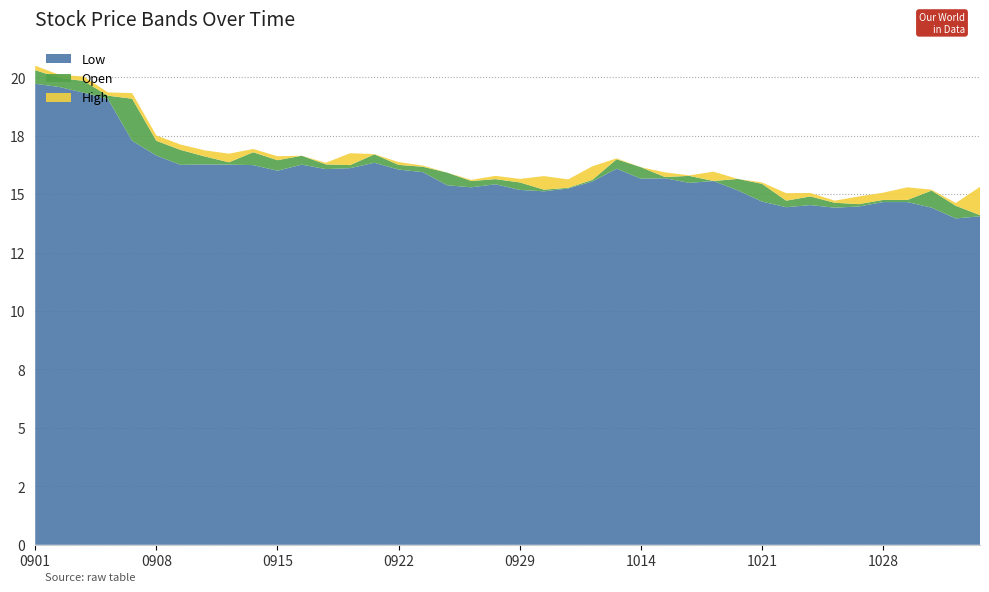

Reading left to right, extract all data points from this chart.

Open: 20200901=20.3	20200902=20.0	20200903=19.8	20200904=19.2	20200907=19.1	20200908=17.3	20200909=16.9	20200910=16.6	20200911=16.4	20200914=16.8	20200915=16.4	20200916=16.6	20200917=16.3	20200918=16.2	20200921=16.7	20200922=16.2	20200923=16.2	20200924=15.9	20200925=15.6	20200928=15.6	20200929=15.5	20200930=15.2	20201009=15.3	20201012=15.6	20201013=16.5	20201014=16.1	20201015=15.7	20201016=15.8	20201019=15.6	20201020=15.7	20201021=15.4	20201022=14.7	20201023=14.9	20201026=14.6	20201027=14.6	20201028=14.8	20201029=14.8	20201030=15.2	20201102=14.5	20201103=14.1
High: 20200901=20.5	20200902=20.1	20200903=20.0	20200904=19.4	20200907=19.3	20200908=17.5	20200909=17.1	20200910=16.9	20200911=16.7	20200914=16.9	20200915=16.6	20200916=16.6	20200917=16.3	20200918=16.8	20200921=16.7	20200922=16.4	20200923=16.2	20200924=15.9	20200925=15.6	20200928=15.8	20200929=15.7	20200930=15.8	20201009=15.6	20201012=16.2	20201013=16.5	20201014=16.1	20201015=15.9	20201016=15.8	20201019=16.0	20201020=15.7	20201021=15.5	20201022=15.0	20201023=15.1	20201026=14.7	20201027=14.9	20201028=15.1	20201029=15.3	20201030=15.2	20201102=14.6	20201103=15.3
Low: 20200901=19.7	20200902=19.6	20200903=19.3	20200904=19.1	20200907=17.3	20200908=16.6	20200909=16.2	20200910=16.3	20200911=16.3	20200914=16.2	20200915=16.0	20200916=16.3	20200917=16.1	20200918=16.1	20200921=16.3	20200922=16.1	20200923=15.9	20200924=15.4	20200925=15.3	20200928=15.4	20200929=15.2	20200930=15.1	20201009=15.2	20201012=15.5	20201013=16.1	20201014=15.7	20201015=15.7	20201016=15.5	20201019=15.6	20201020=15.2	20201021=14.7	20201022=14.4	20201023=14.5	20201026=14.4	20201027=14.5	20201028=14.7	20201029=14.7	20201030=14.4	20201102=14.0	20201103=14.1